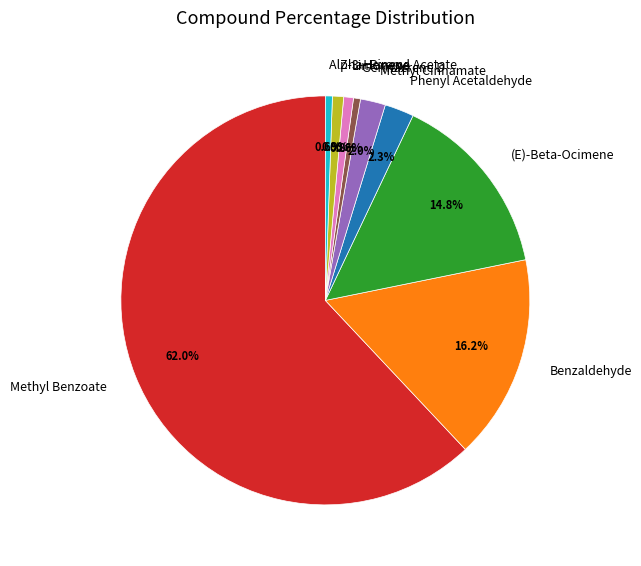

Is there a majority slice in this chart?

Yes